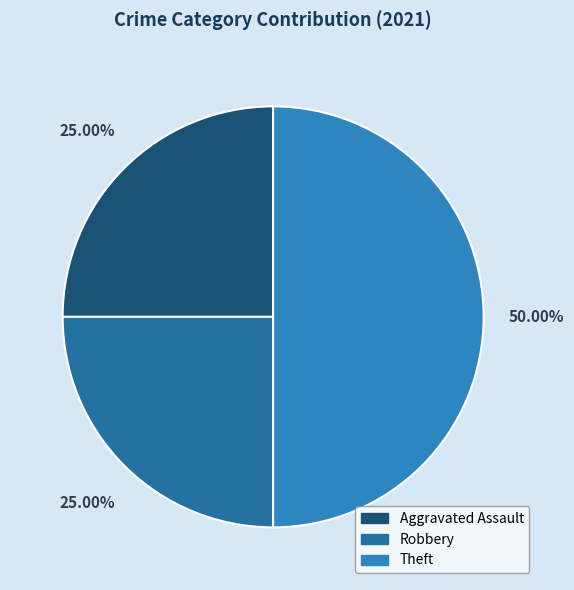

Is the sum of Robbery and Theft greater than half?

Yes